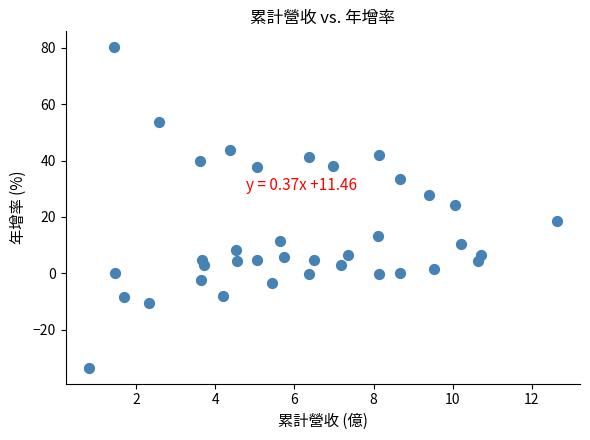

What is the range of Y values (max minus min)?

113.5